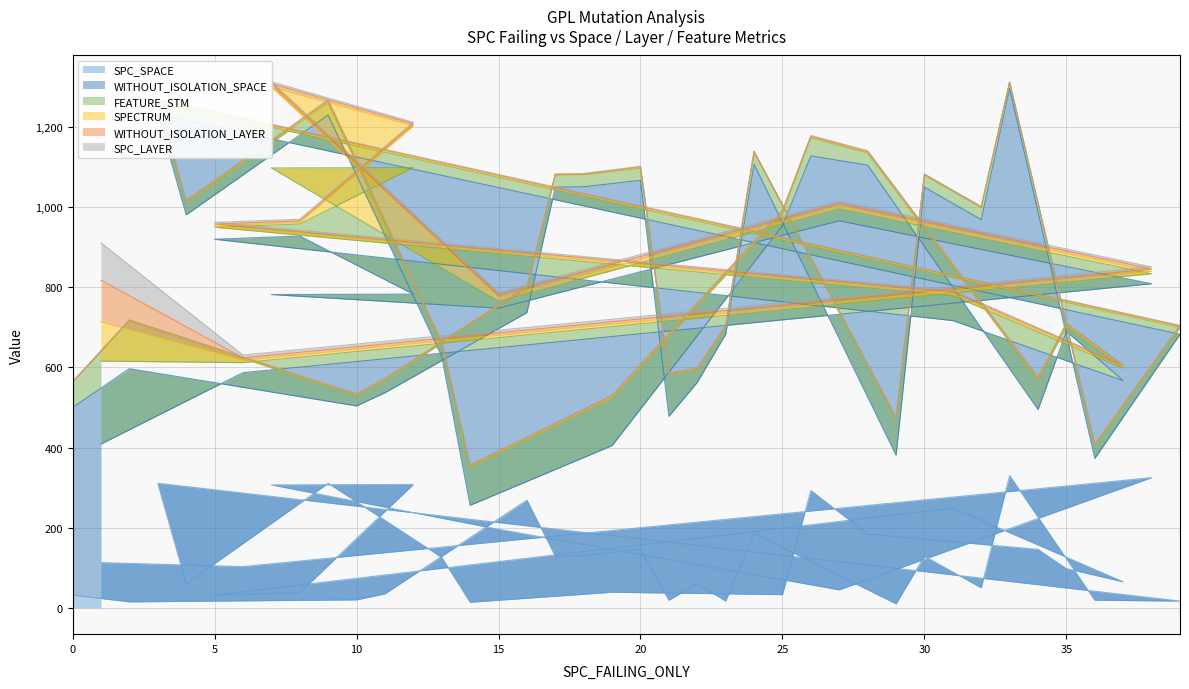

The SPC_LAYER series shows 1 at 2. True or false?

False